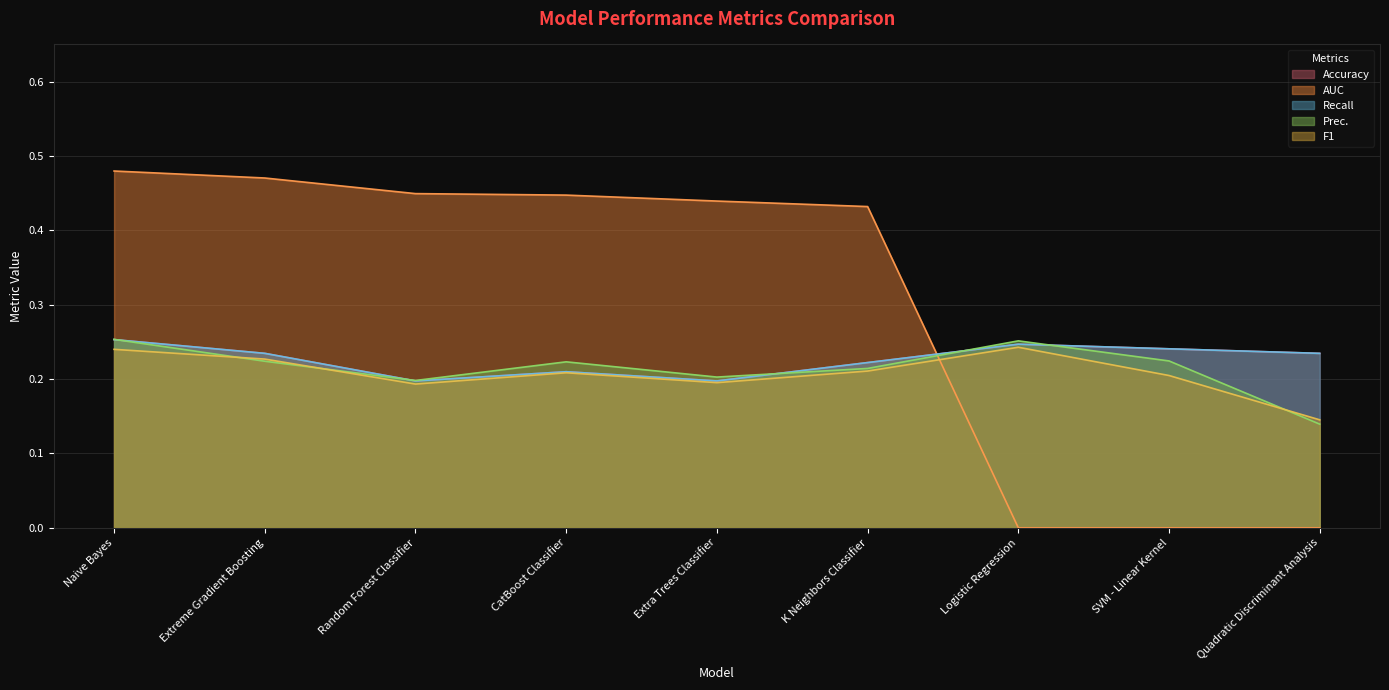

Where is the first local maximum for F1?

CatBoost Classifier